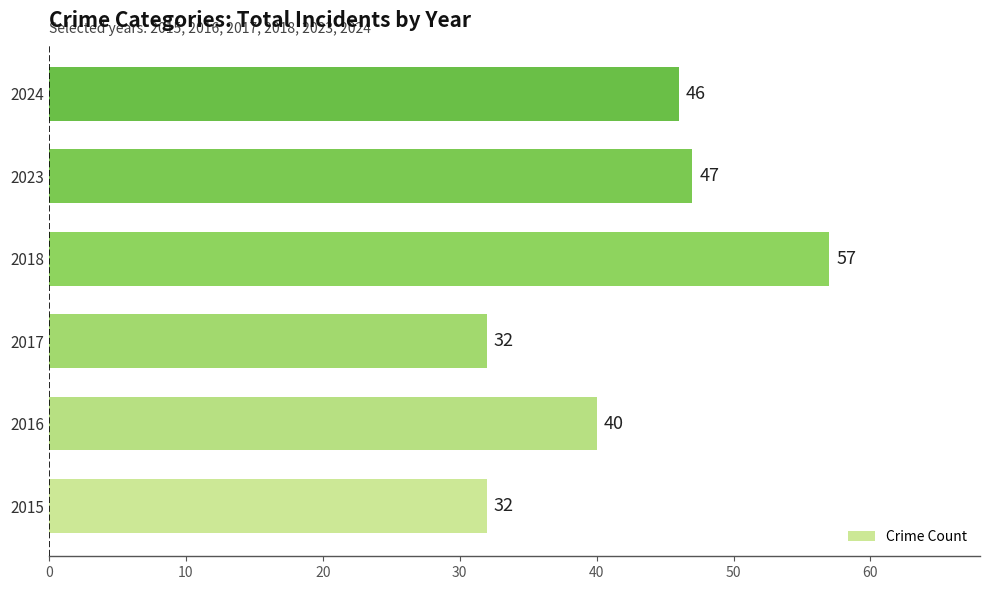

What is the smallest value displayed?

32